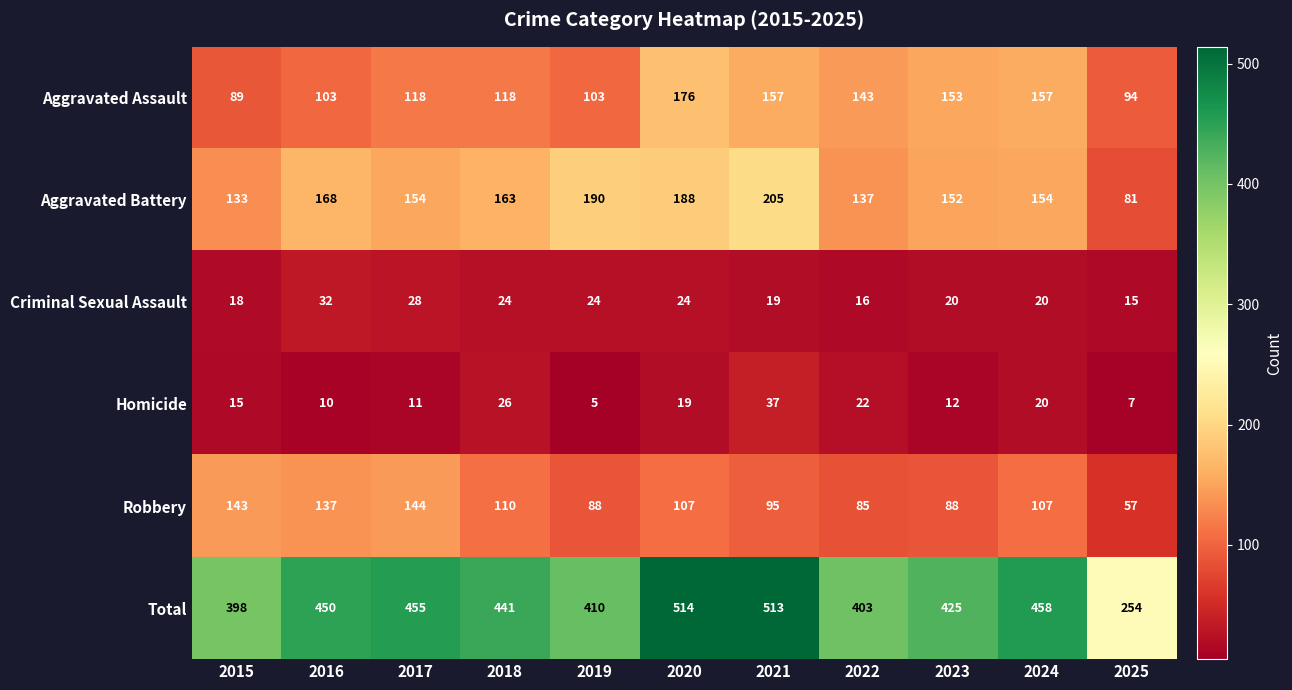

How many values in the Total series are below 441?

5